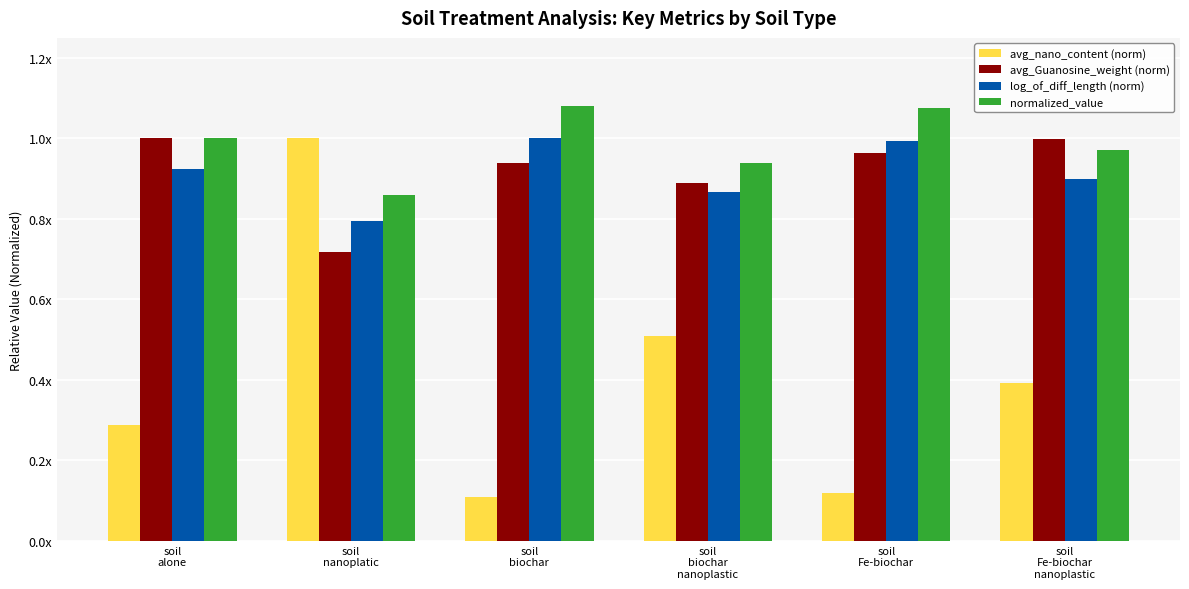

At which category is the sum across all series the highest?

soil
nanoplatic